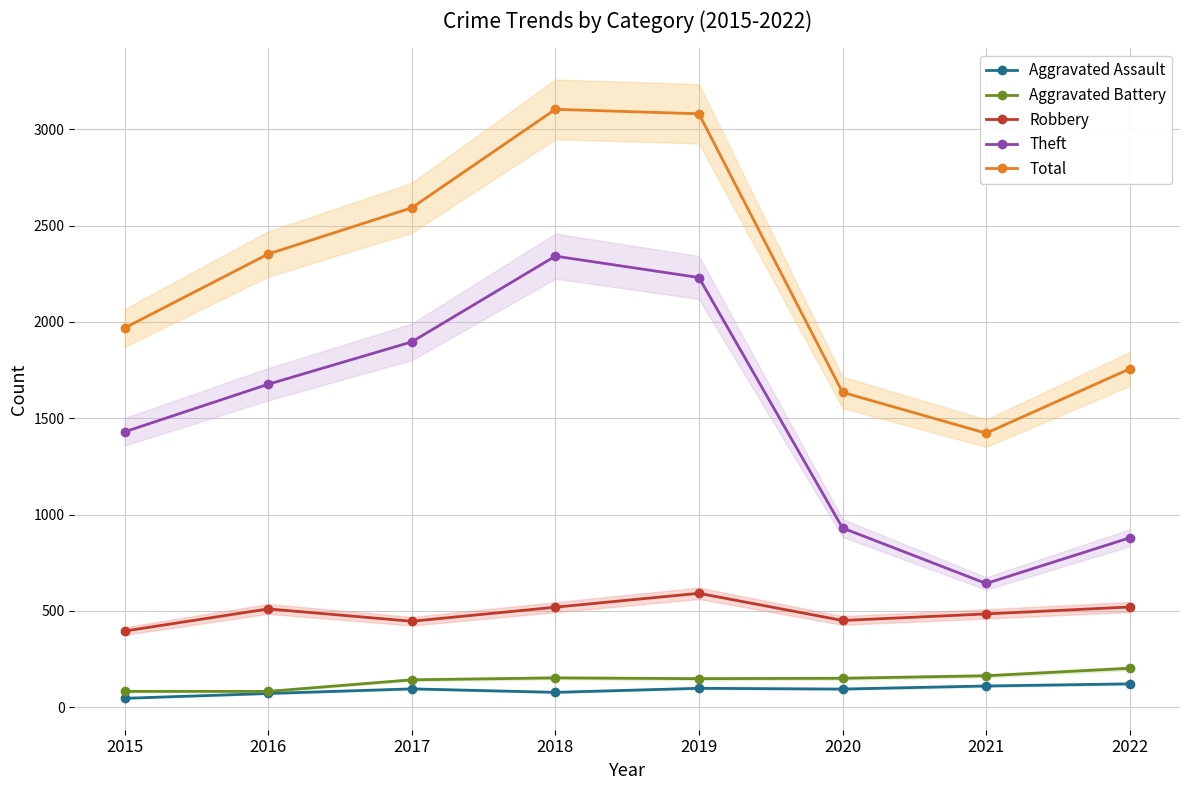

How many lines are shown in the chart?

5